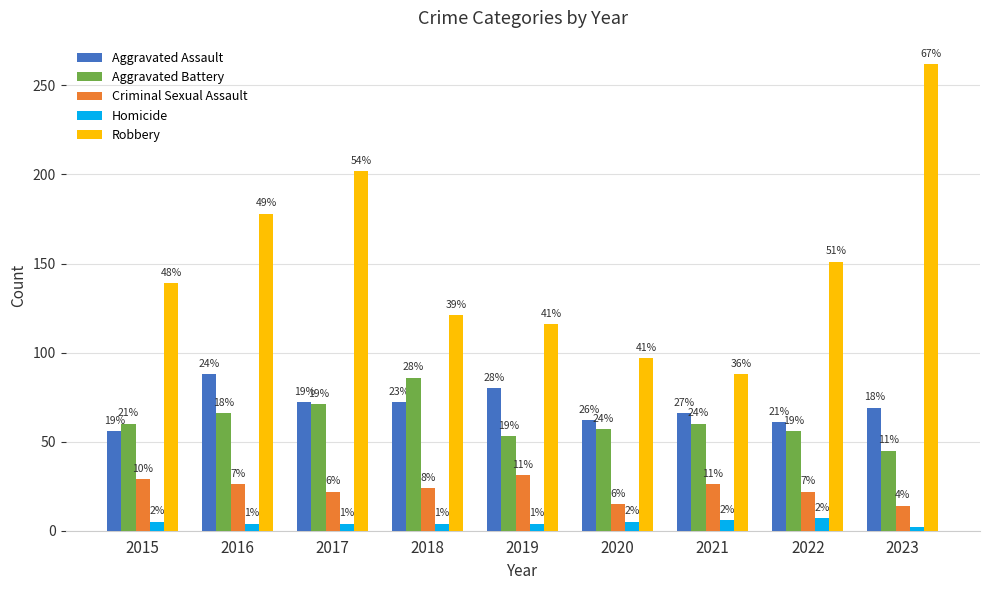

What is the value of the Aggravated Assault bar at the 3rd from the left?

72